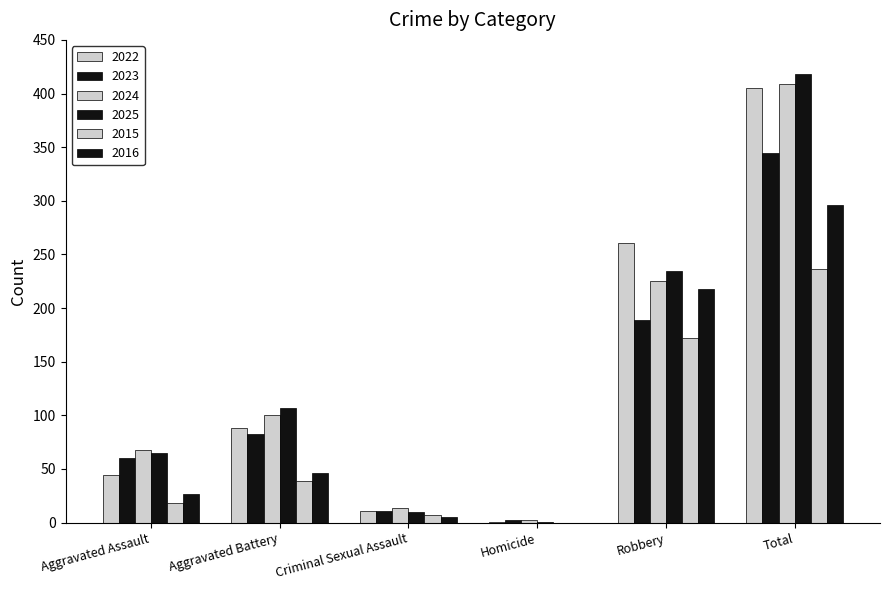

Reading left to right, transcribe all the data shown in this chart.

2022: Aggravated Assault=44	Aggravated Battery=88	Criminal Sexual Assault=11	Homicide=1	Robbery=261	Total=405
2023: Aggravated Assault=60	Aggravated Battery=83	Criminal Sexual Assault=11	Homicide=2	Robbery=189	Total=345
2024: Aggravated Assault=68	Aggravated Battery=100	Criminal Sexual Assault=14	Homicide=2	Robbery=225	Total=409
2025: Aggravated Assault=65	Aggravated Battery=107	Criminal Sexual Assault=10	Homicide=1	Robbery=235	Total=418
2015: Aggravated Assault=18	Aggravated Battery=39	Criminal Sexual Assault=7	Homicide=0	Robbery=172	Total=236
2016: Aggravated Assault=27	Aggravated Battery=46	Criminal Sexual Assault=5	Homicide=0	Robbery=218	Total=296